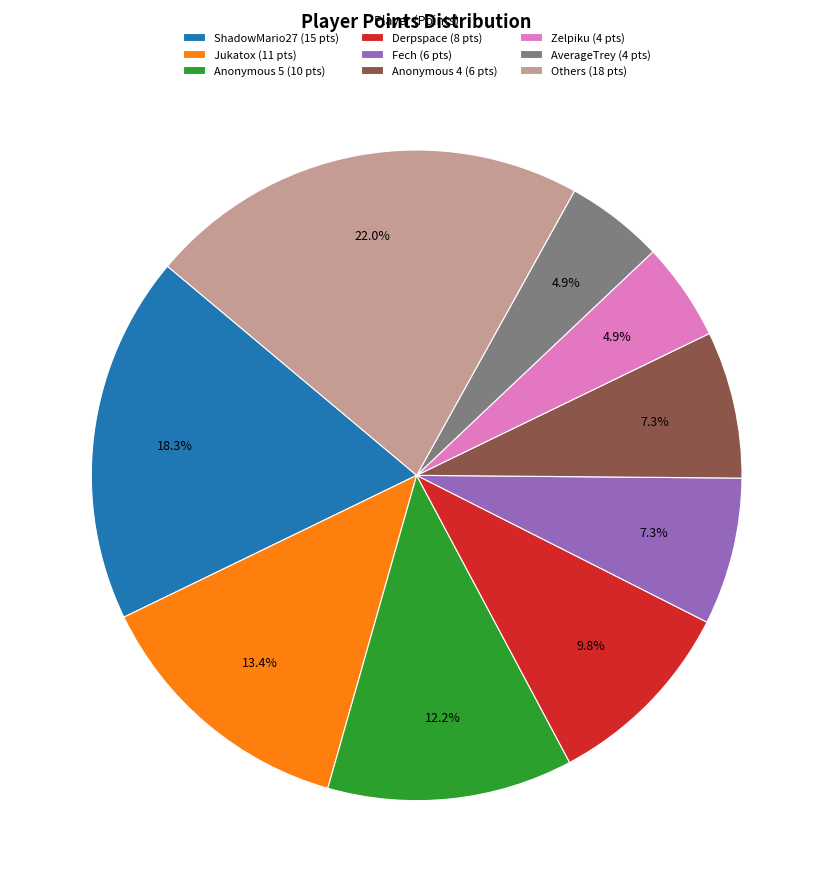

What is the largest slice in the pie chart?

Others (18 pts)